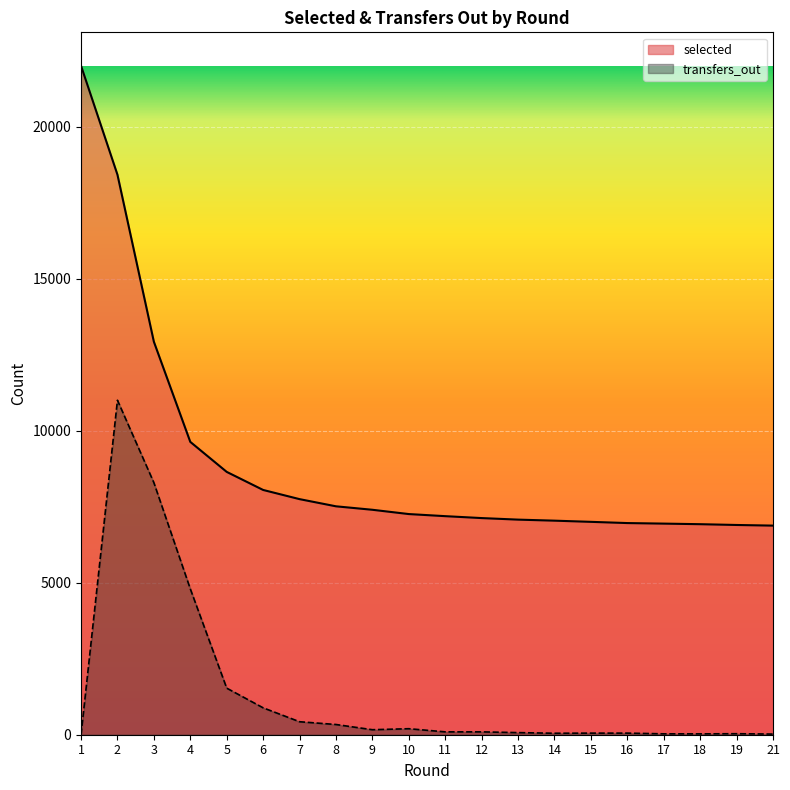

Between 11 and 13, which is larger?

11